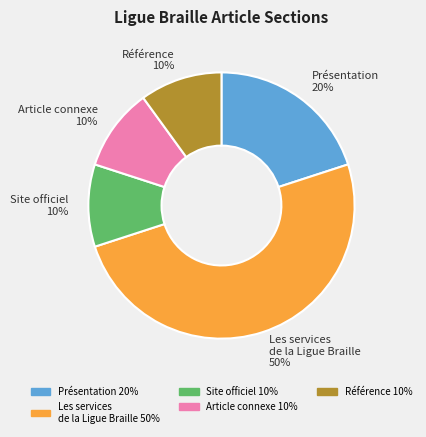

How many segments does this pie chart have?

5